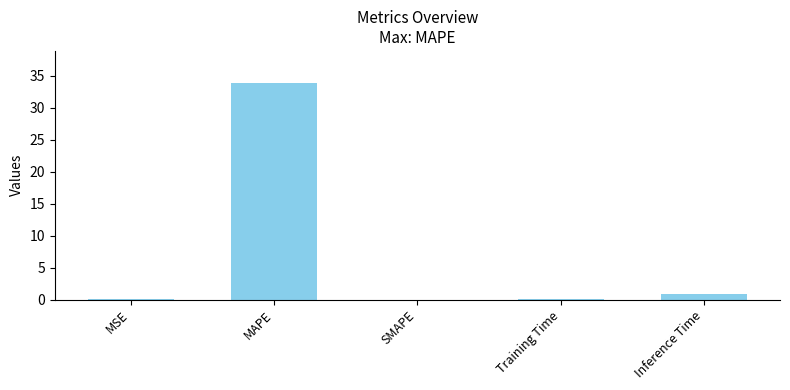

At which label is the value closest to 16?

Inference Time